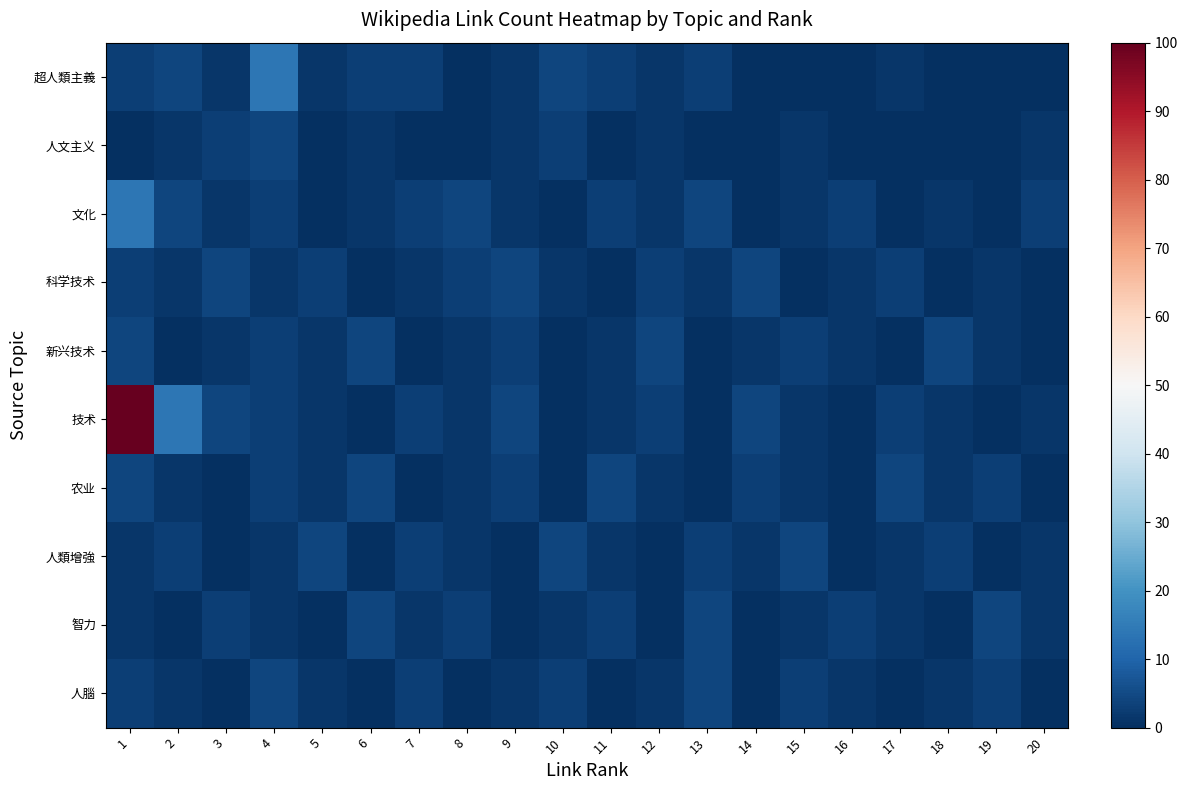

Count the number of data series in this chart.

10